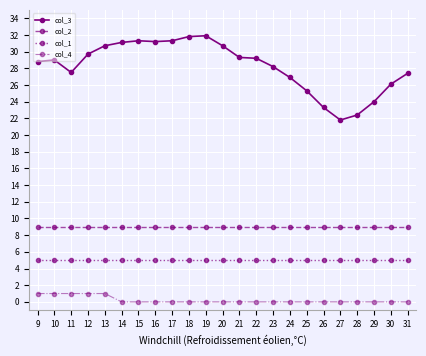

Does the chart display data point markers on the line(s)?

Yes